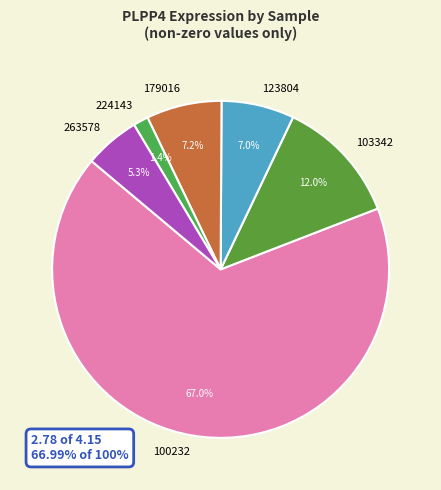

To the nearest percent, what portion does 263578 represent?

5%